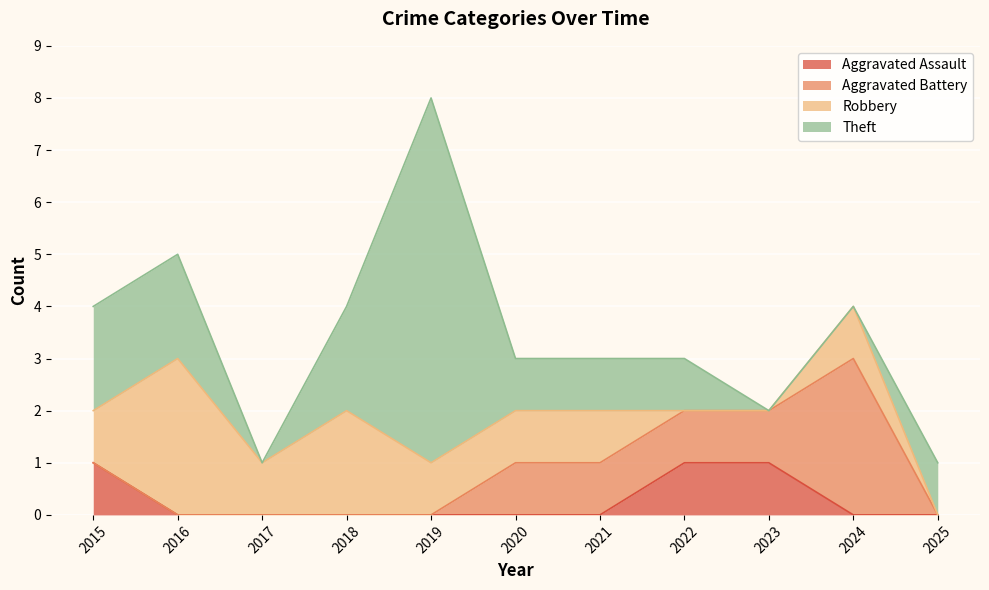

At which category is the sum across all series the highest?

2019